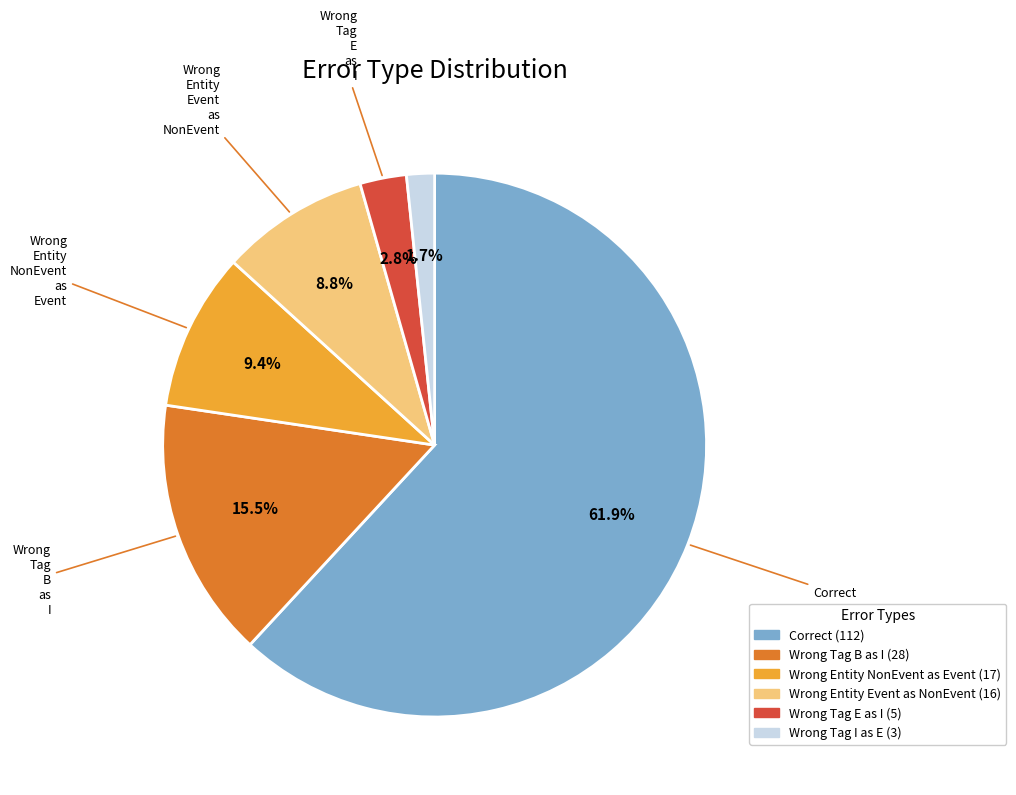

Is there a majority slice in this chart?

Yes